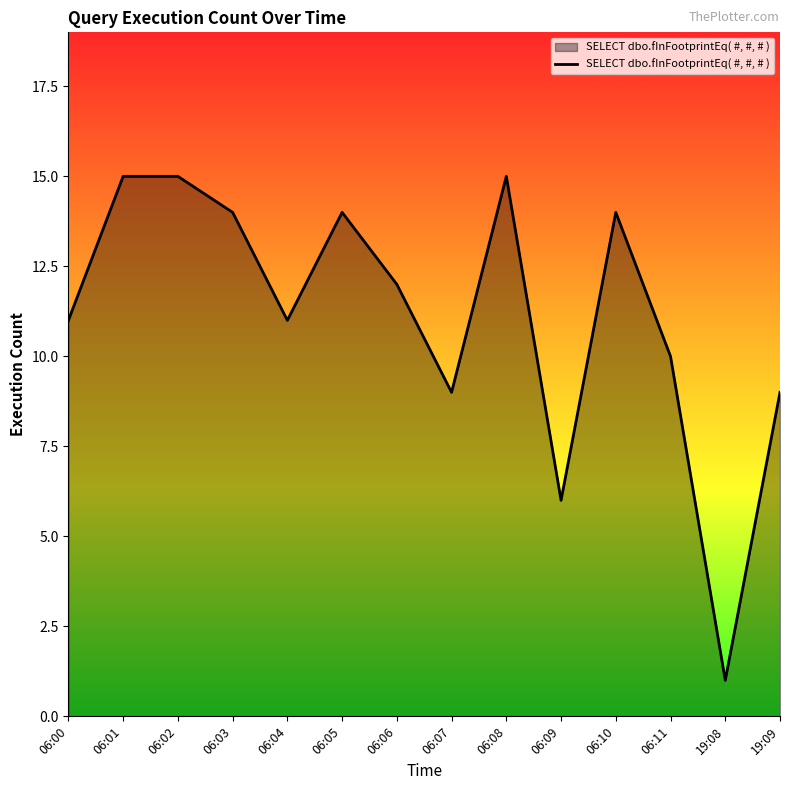

What is the difference between the second highest and minimum values?

14